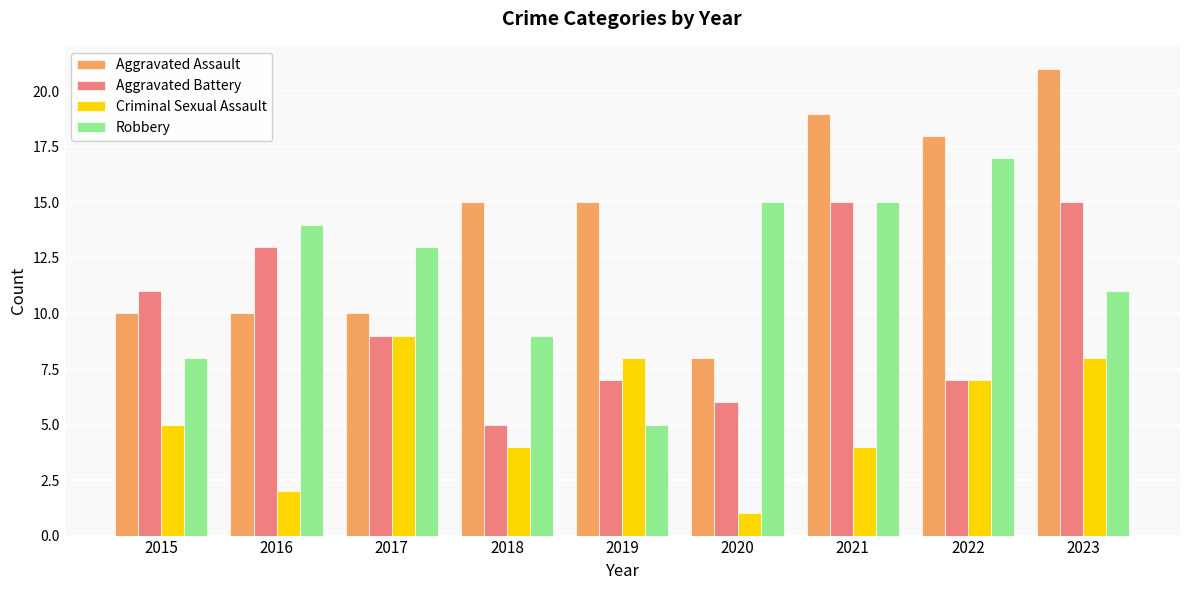

Is the value of Criminal Sexual Assault at 2017 greater than the value of Aggravated Battery at 2018?

Yes